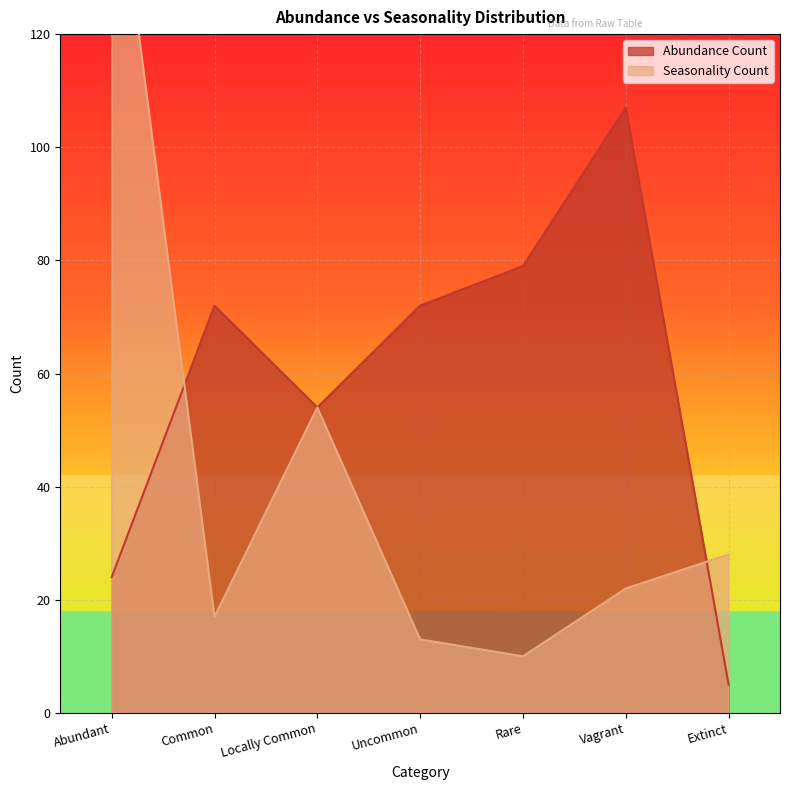

Rank the categories by Seasonality Count value from lowest to highest.

Rare, Uncommon, Common, Vagrant, Extinct, Locally Common, Abundant